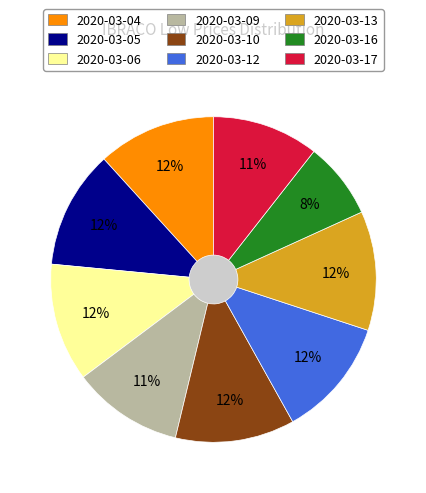

How much of the chart is everything except 2020-03-05?

88.3%